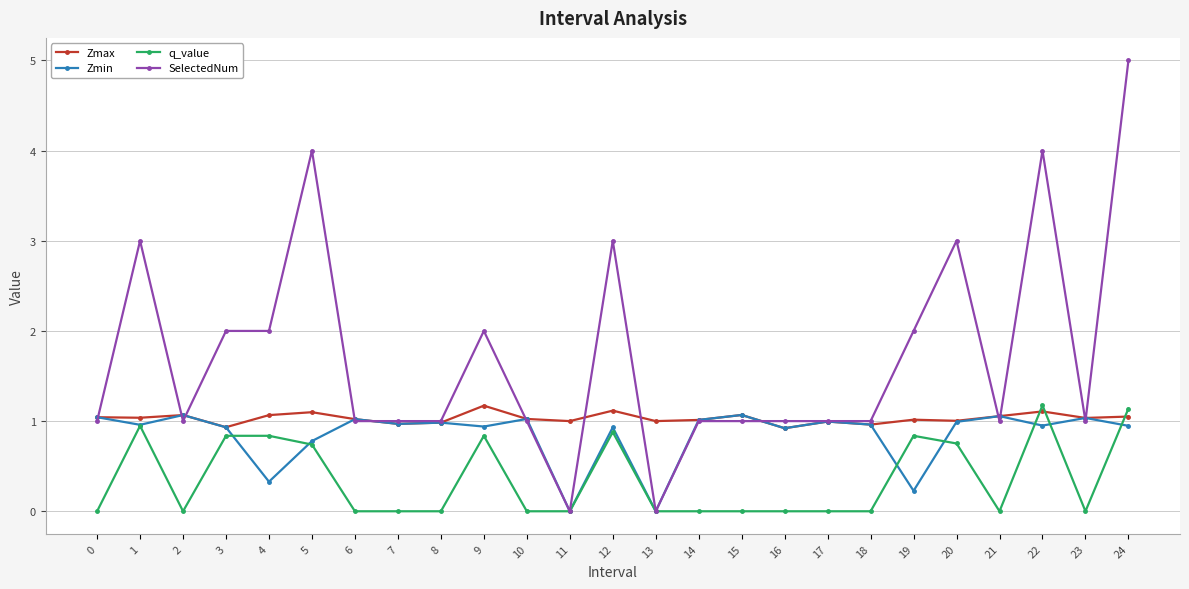

At which category is the sum across all series the highest?

24